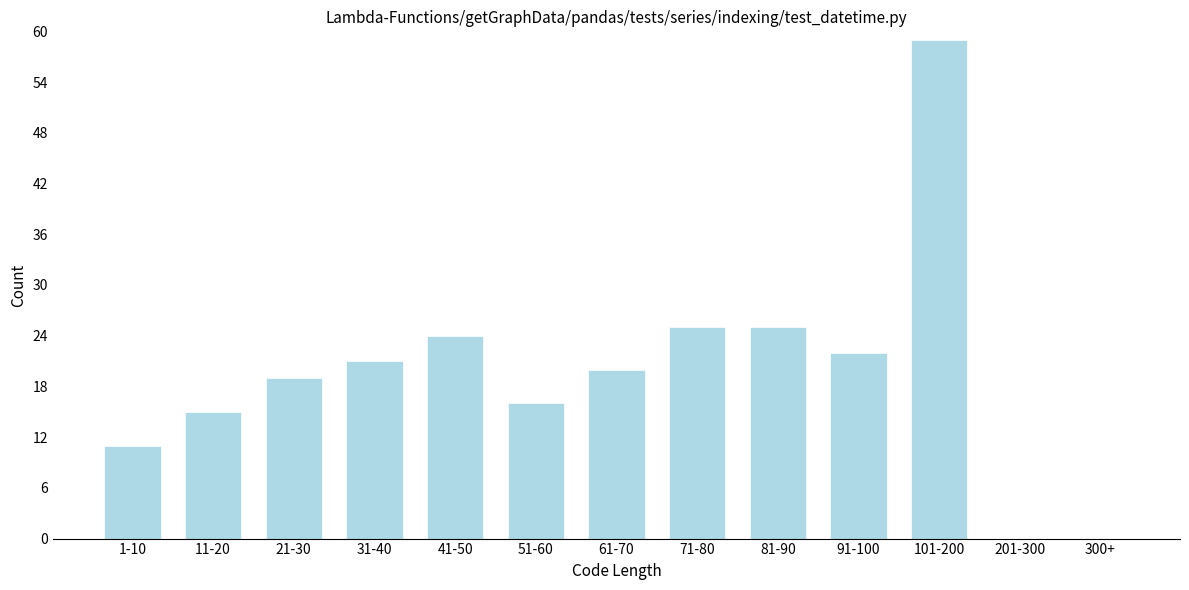

Reading left to right, transcribe all the data shown in this chart.

1-10=11	11-20=15	21-30=19	31-40=21	41-50=24	51-60=16	61-70=20	71-80=25	81-90=25	91-100=22	101-200=59	201-300=0	300+=0